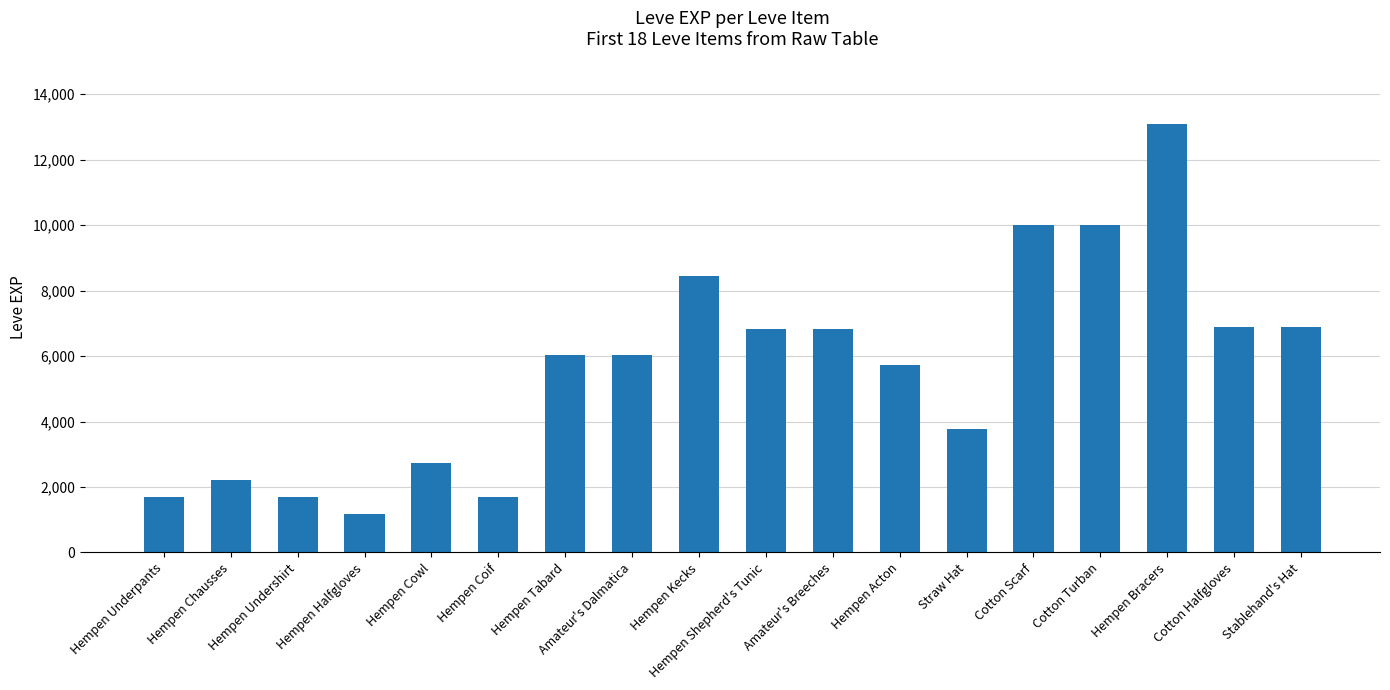

At which category does the chart reach its peak across all series?

Hempen Bracers